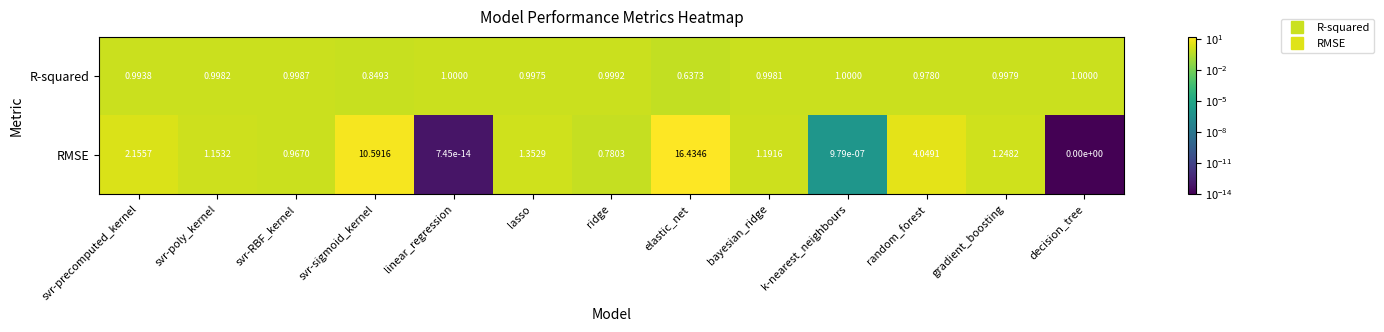

Which category has the highest value across all series?

elastic_net